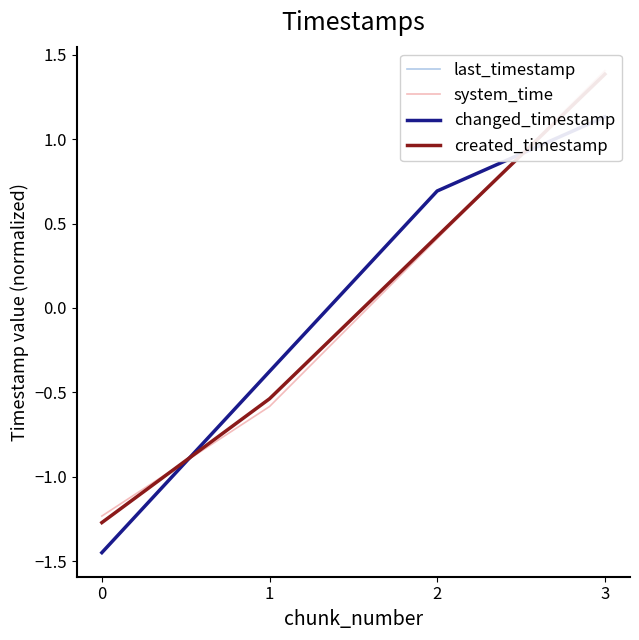

True or false: last_timestamp and system_time intersect in this chart.

True